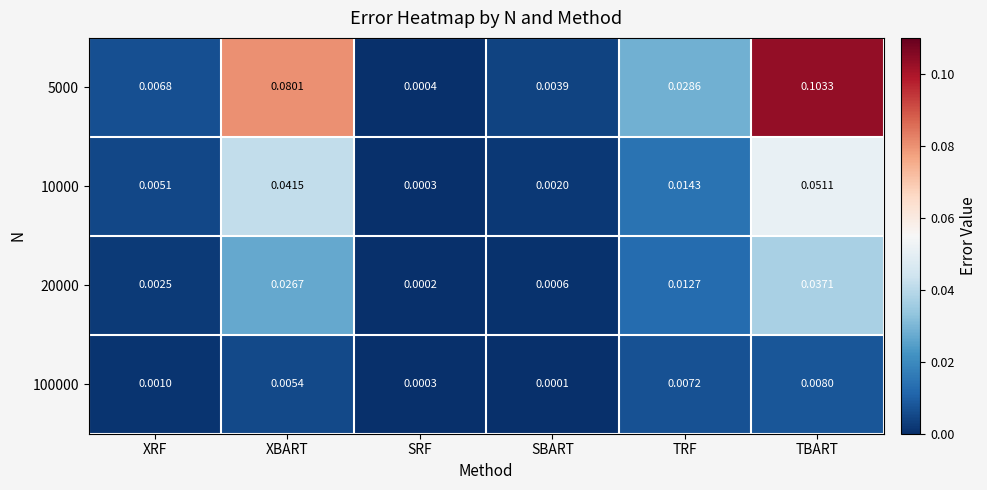

Which category has the highest value across all series?

TBART